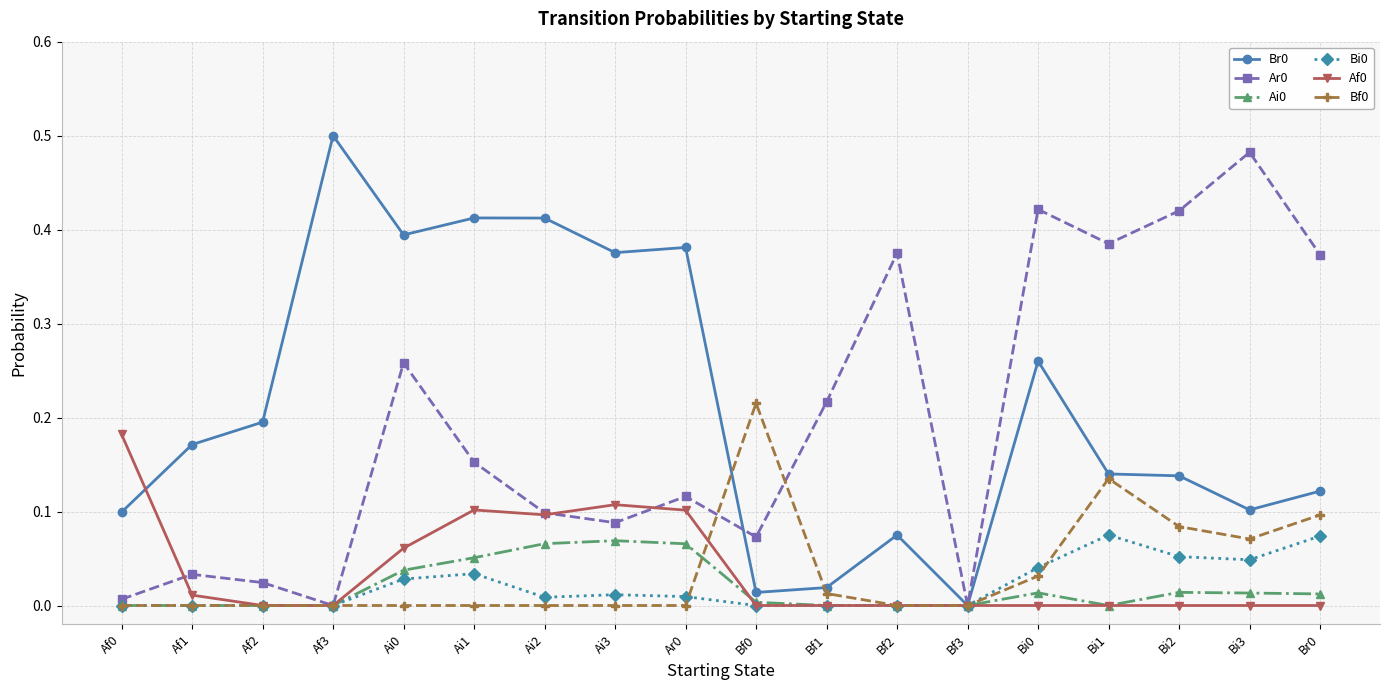

What position from the right is Bf3?

6